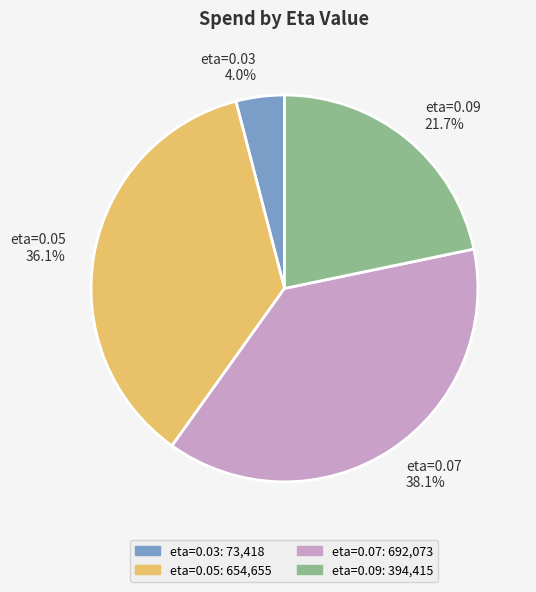

What is the smallest slice in the pie chart?

eta=0.03